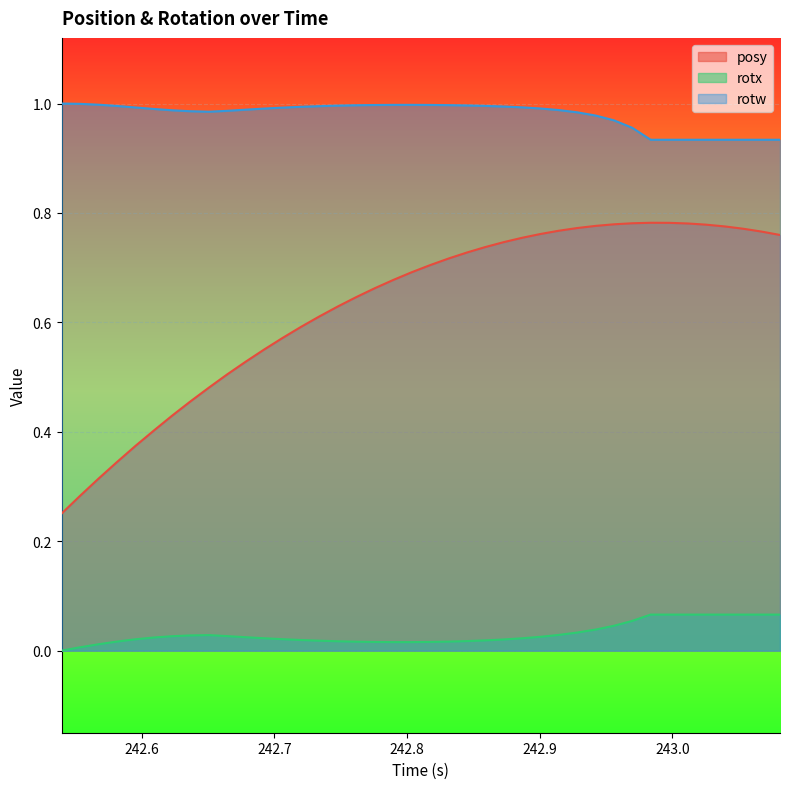

Rank the series by their average value, from lowest to highest.

rotx, posy, rotw